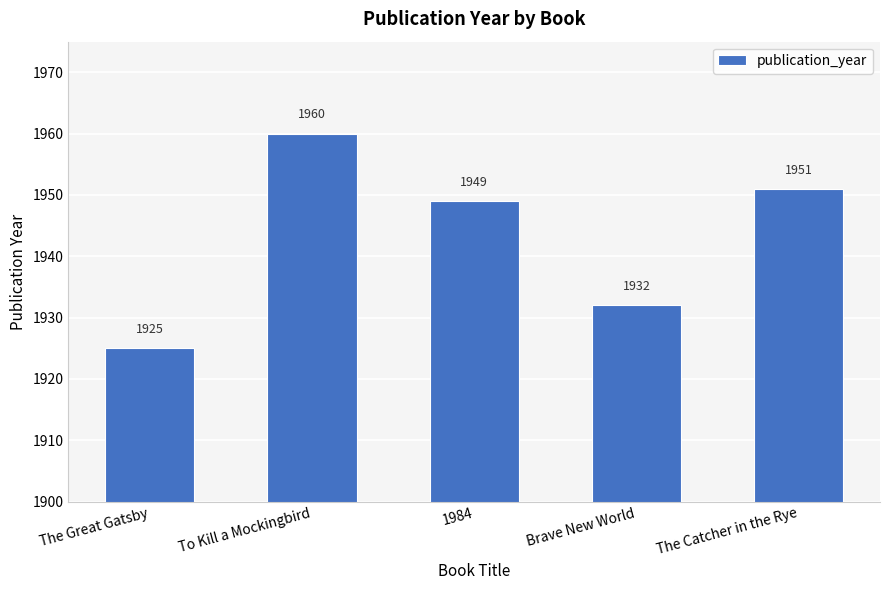

Read the value at Brave New World, to the nearest 5.

1930